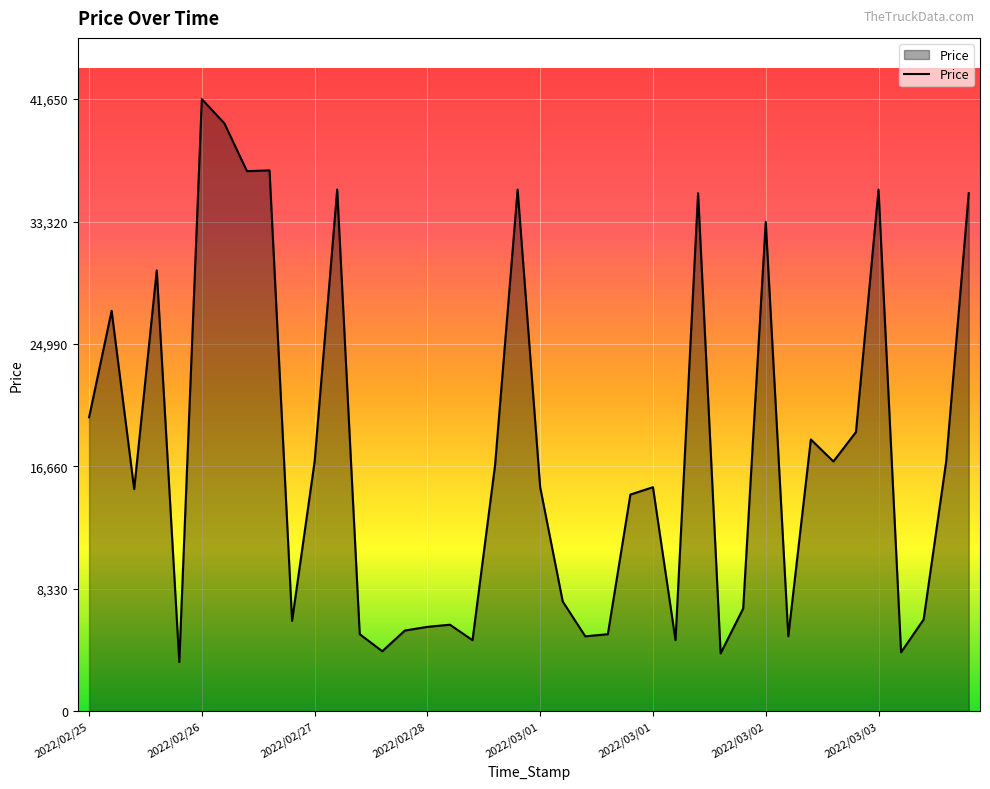

What is the greatest value displayed?

41650.0